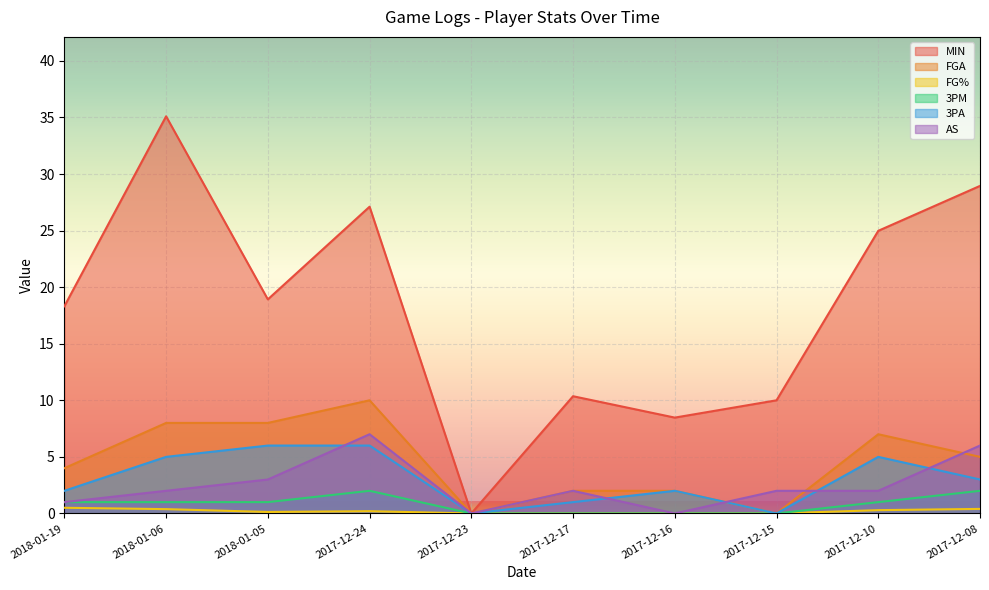

The value of 3PM at 2018-01-06 is 1.0. True or false?

True